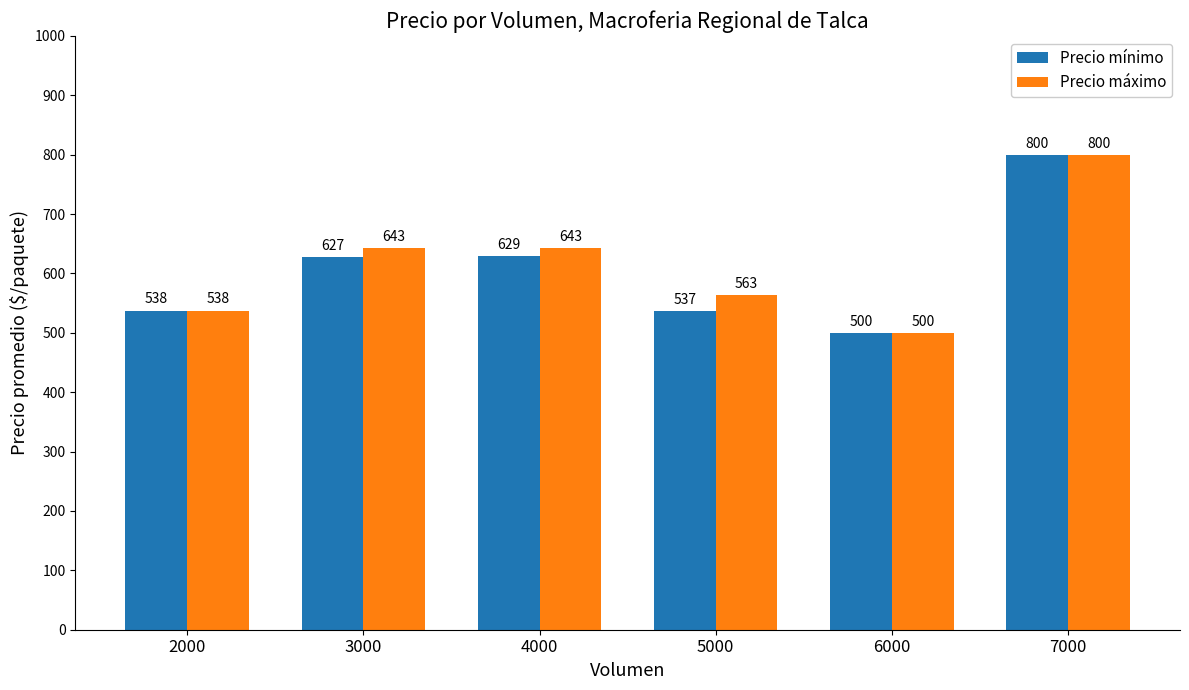

What is the difference between the maximum and minimum values in the Precio máximo series?

300.0